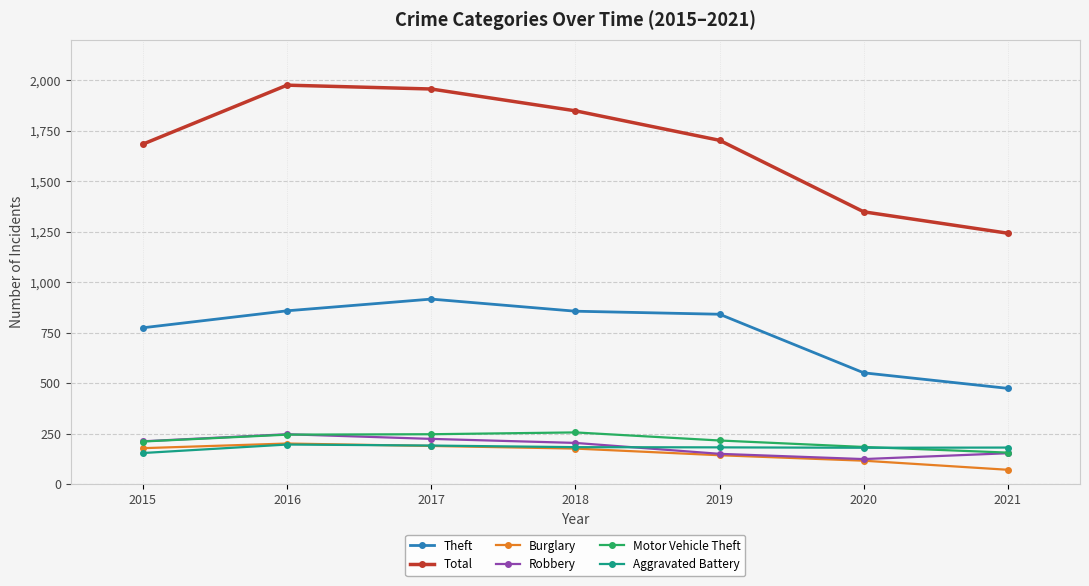

Which category has the highest value in the Robbery series?

2016